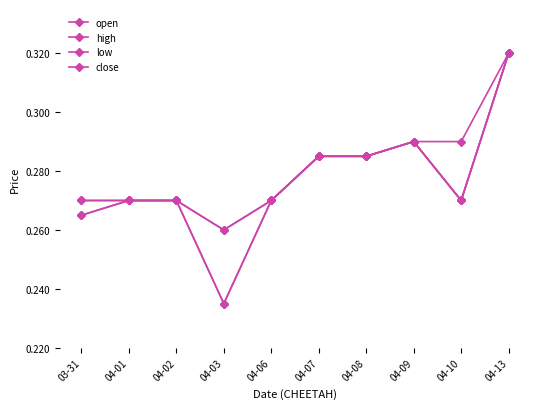

Reading right to left, what are all the values shown in this chart?

open: 0.3	0.3	0.3	0.3	0.3	0.3	0.3	0.3	0.3	0.3
high: 0.3	0.3	0.3	0.3	0.3	0.3	0.3	0.3	0.3	0.3
low: 0.3	0.3	0.3	0.3	0.3	0.3	0.2	0.3	0.3	0.3
close: 0.3	0.3	0.3	0.3	0.3	0.3	0.2	0.3	0.3	0.3